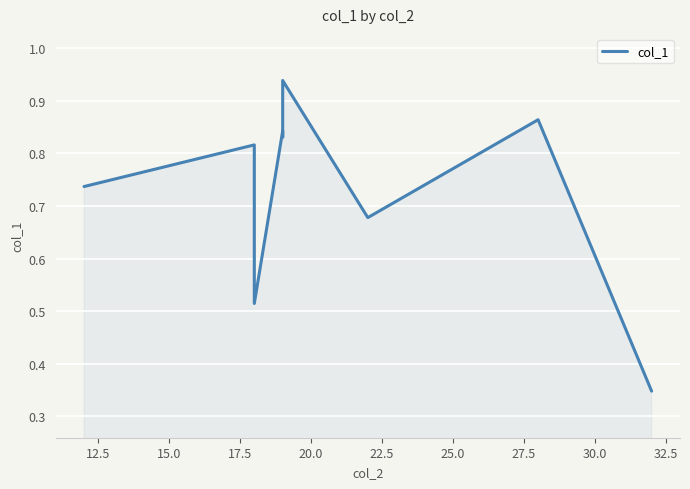

How many points are lower than both their immediate neighbors (excluding endpoints)?

3